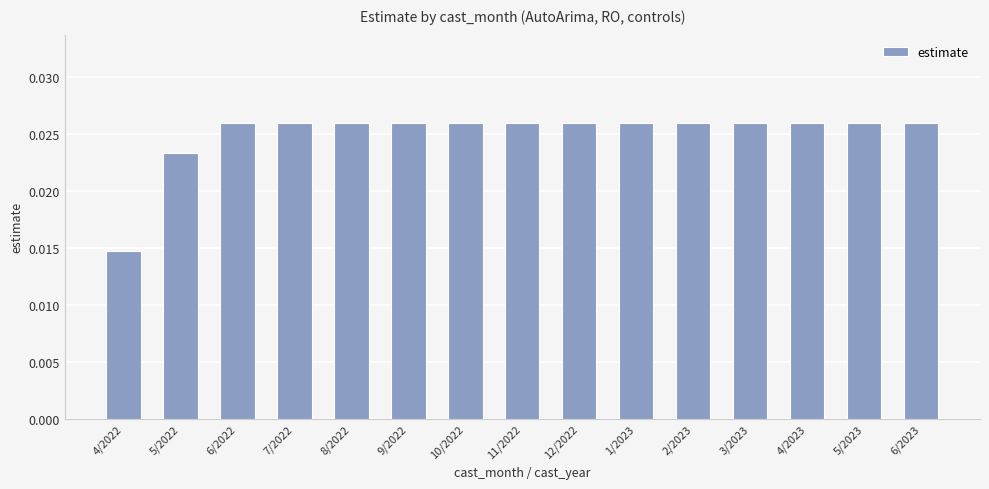

What is the sum of all values?

0.4